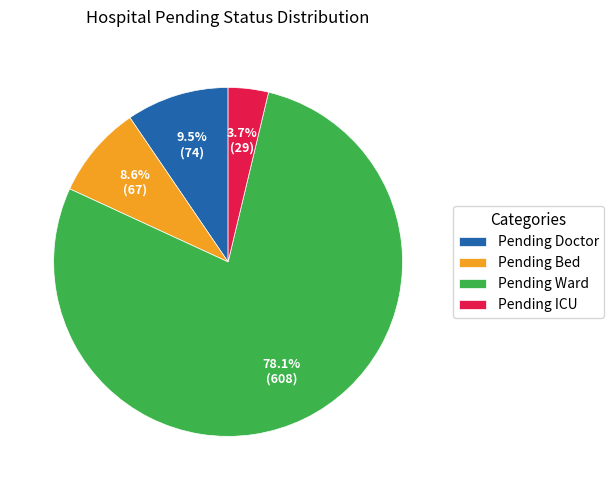

What is the smallest slice in the pie chart?

Pending ICU